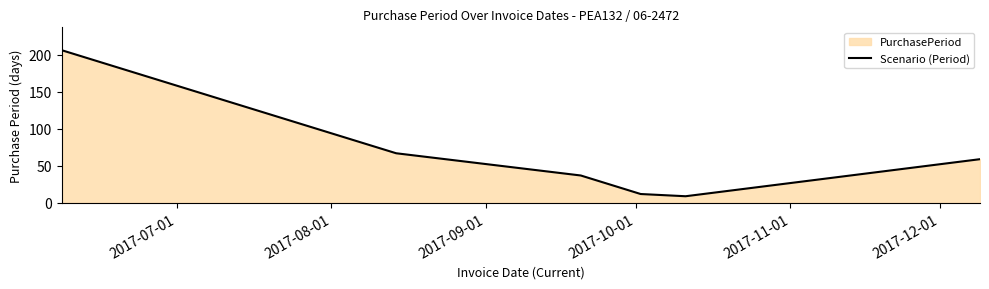

What is the maximum value shown in the chart?

206